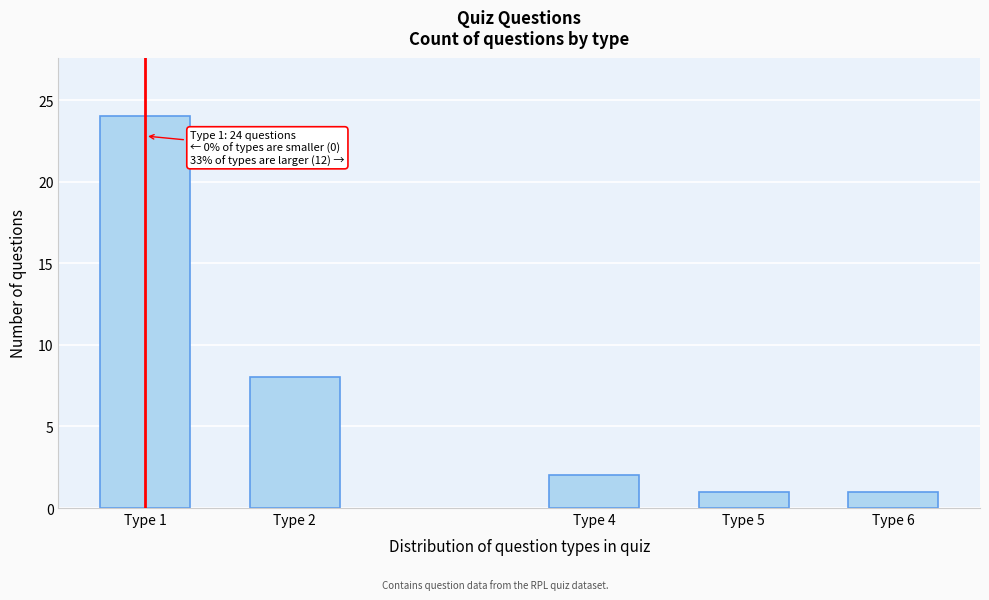

Reading left to right, what are all the values shown in this chart?

24	8	2	1	1